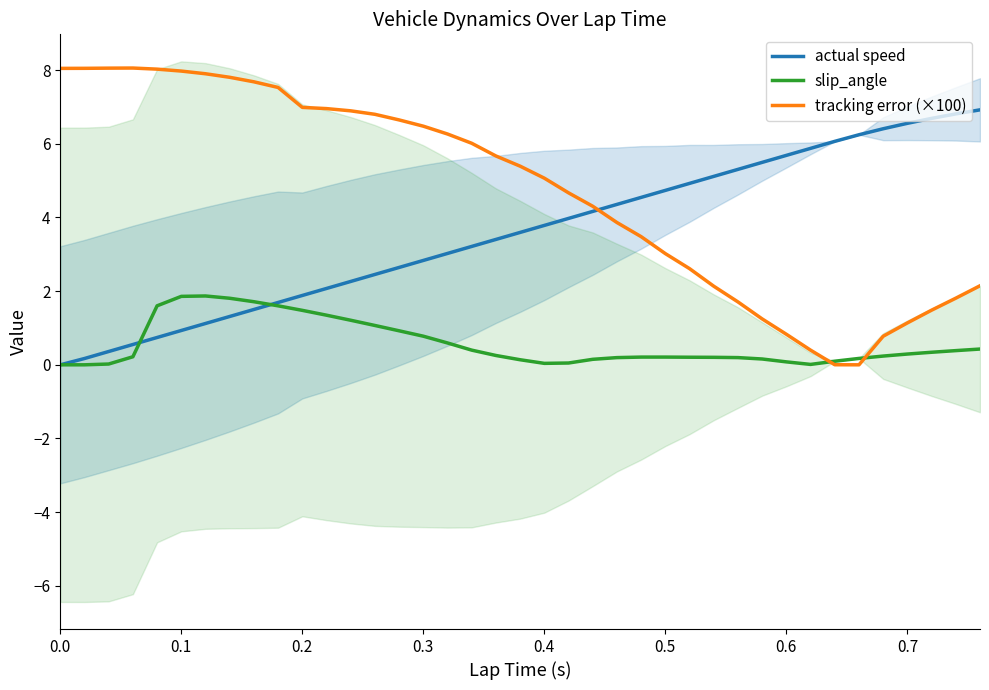

Is it true that slip_angle equals 0.7 at 17?

False